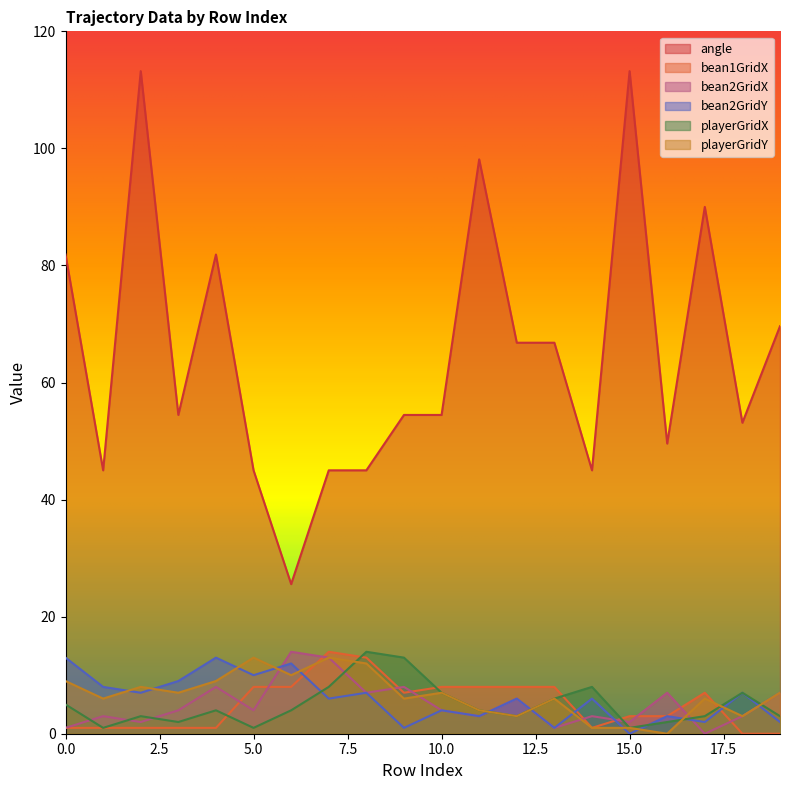

How many interior local peaks does the playerGridY series have?

6